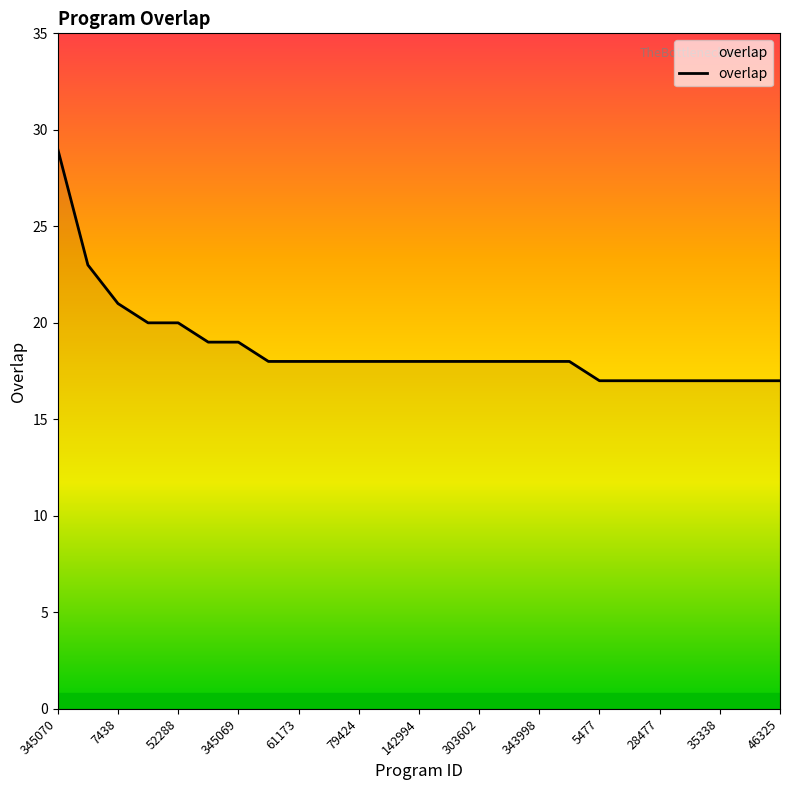

Reading right to left, what are all the values shown in this chart?

17	17	17	17	17	17	17	18	18	18	18	18	18	18	18	18	18	18	19	19	20	20	21	23	29